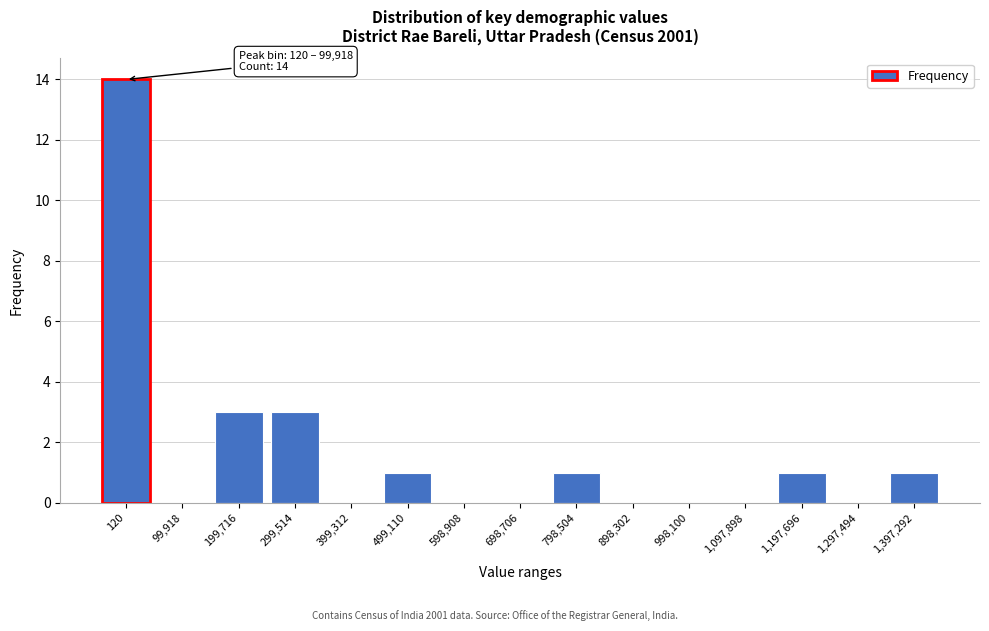

Reading left to right, extract all data points from this chart.

120=14	99,918=0	199,716=3	299,514=3	399,312=0	499,110=1	598,908=0	698,706=0	798,504=1	898,302=0	998,100=0	1,097,898=0	1,197,696=1	1,297,494=0	1,397,292=1